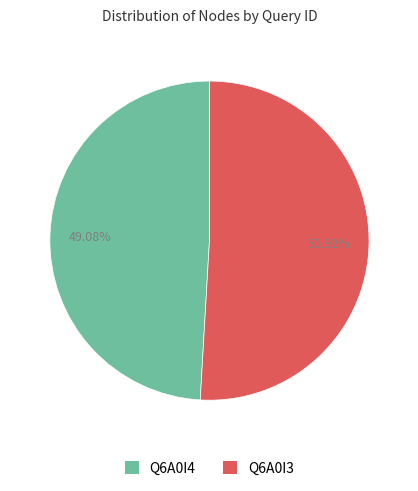

Which slice represents more than half of the pie?

Q6A0I3